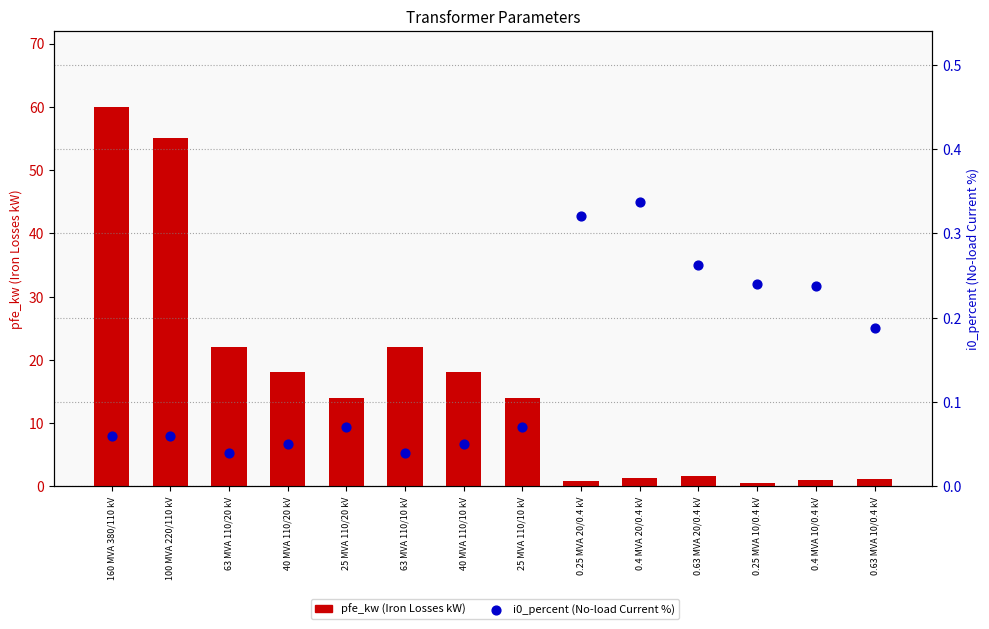

At how many categories does at least one series exceed 3?

8